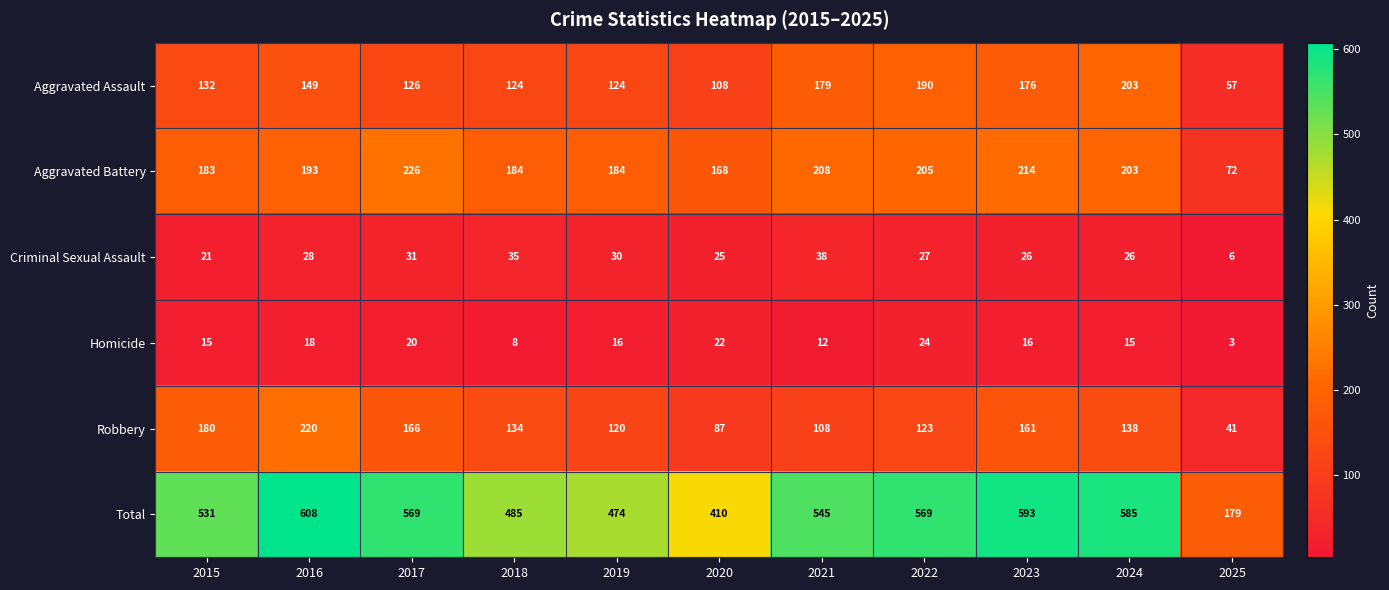

At which label is Criminal Sexual Assault closest to 22?

2015